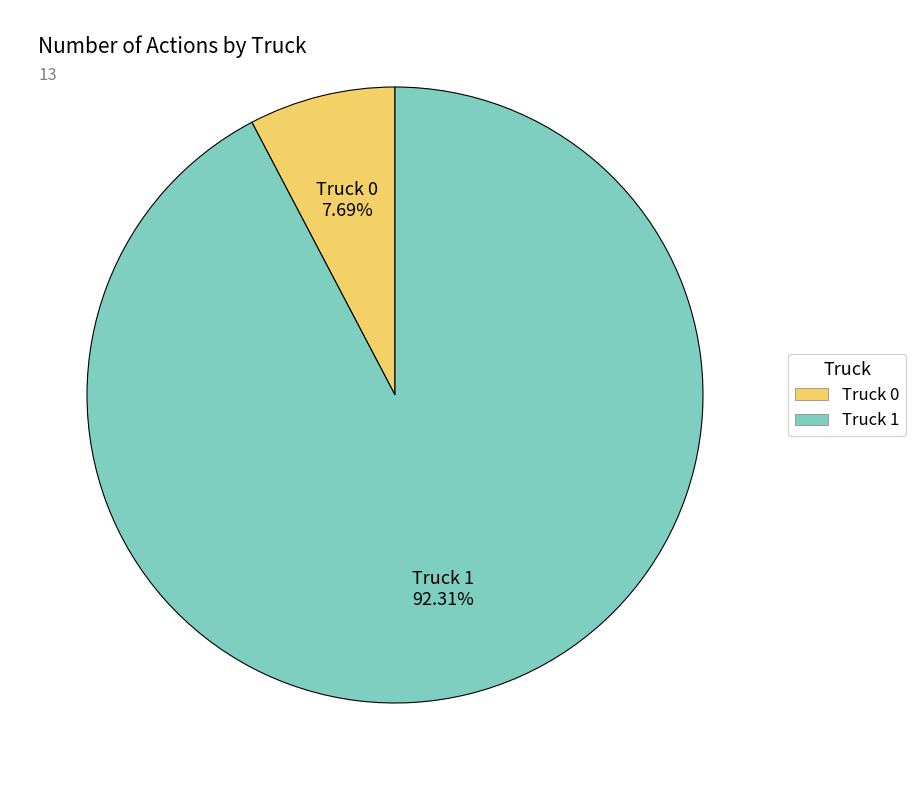

How many segments does this pie chart have?

2